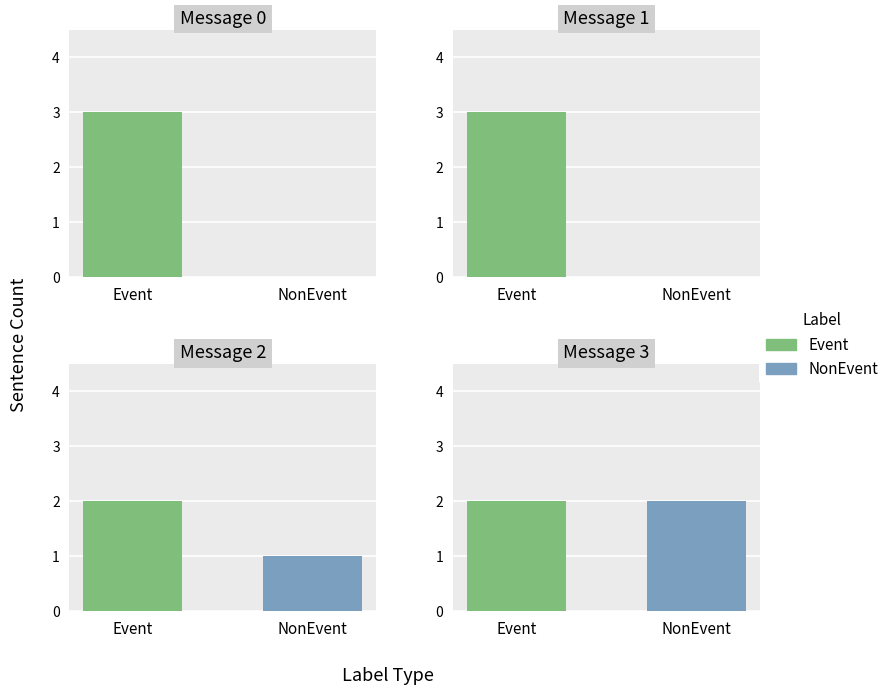

How many series are shown in this chart?

2